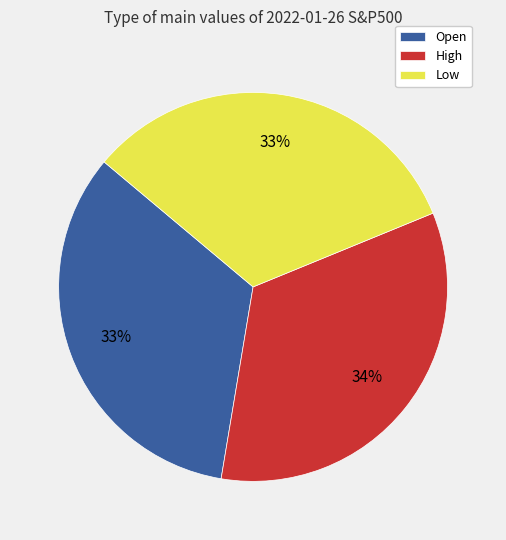

True or false: Open accounts for 40% of the total.

False